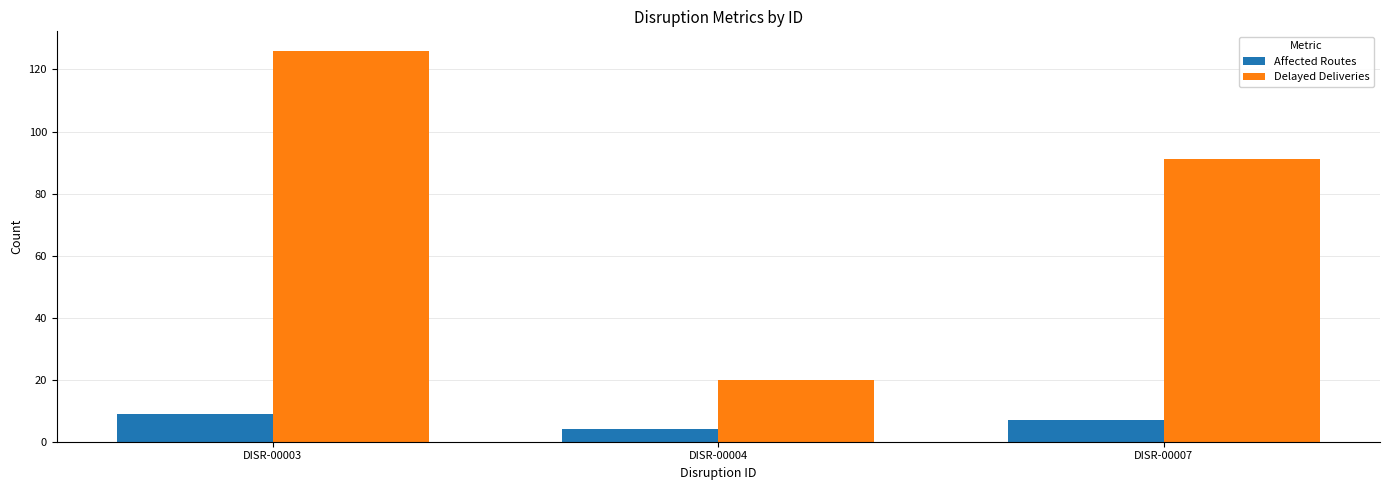

What is the value of the Affected Routes bar at the 3rd from the left?

7